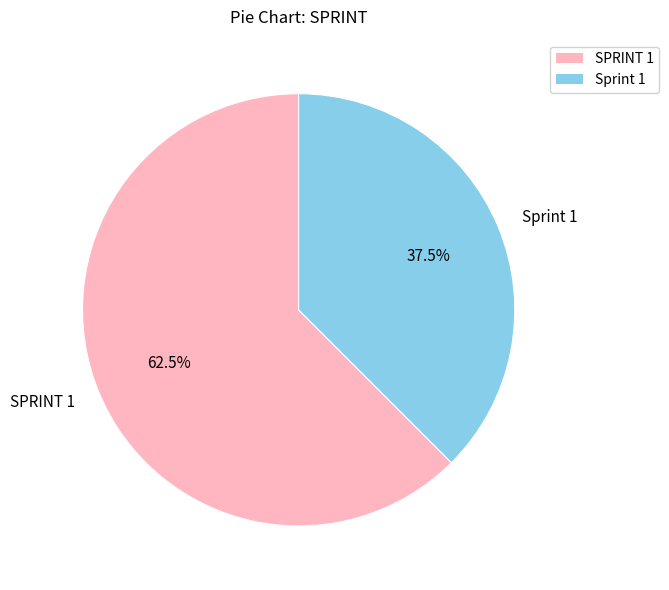

Is it true that SPRINT 1 is 48% of the pie?

False